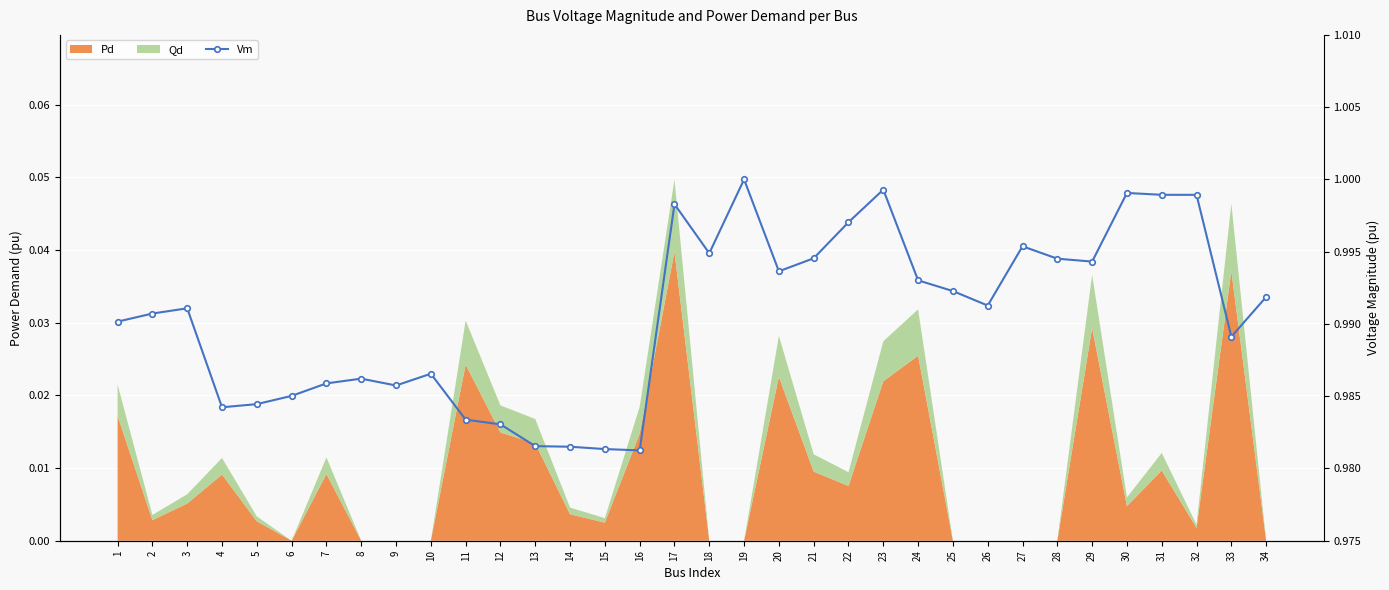

Reading left to right, what are all the values shown in this chart?

1.0	1.0	1.0	1.0	1.0	1.0	1.0	1.0	1.0	1.0	1.0	1.0	1.0	1.0	1.0	1.0	1.0	1.0	1.0	1.0	1.0	1.0	1.0	1.0	1.0	1.0	1.0	1.0	1.0	1.0	1.0	1.0	1.0	1.0